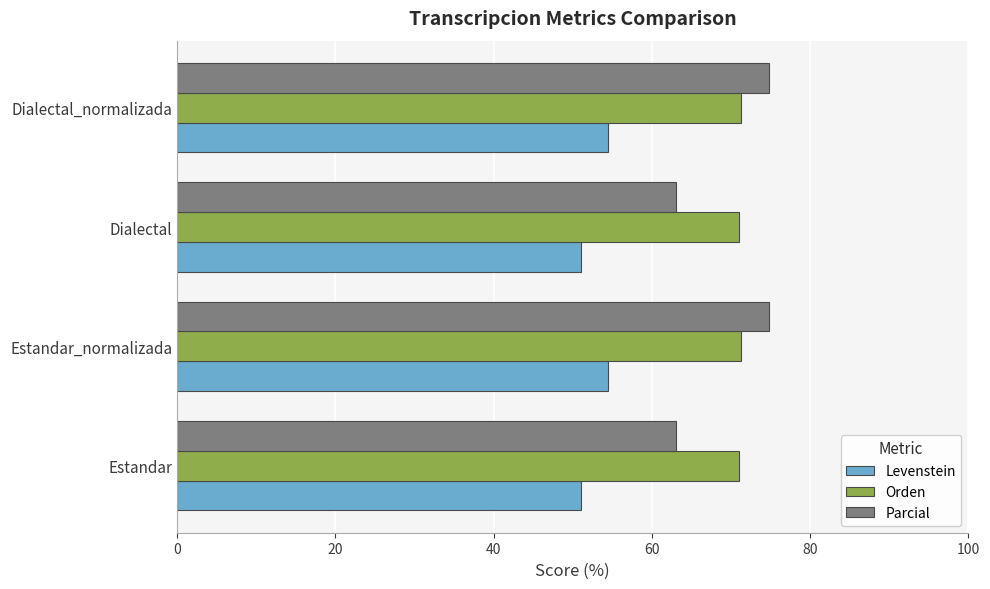

What value does the Orden series have at Estandar_normalizada?

71.3